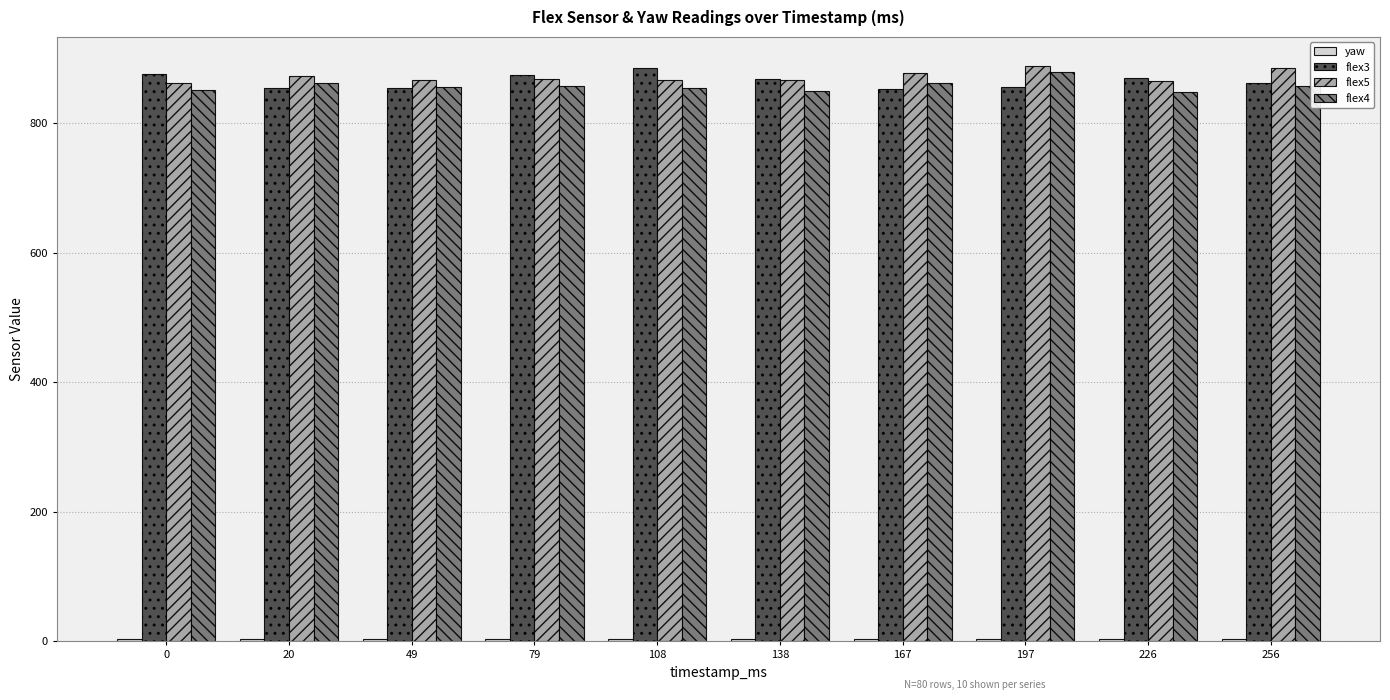

What is the maximum value for flex3?

885.0